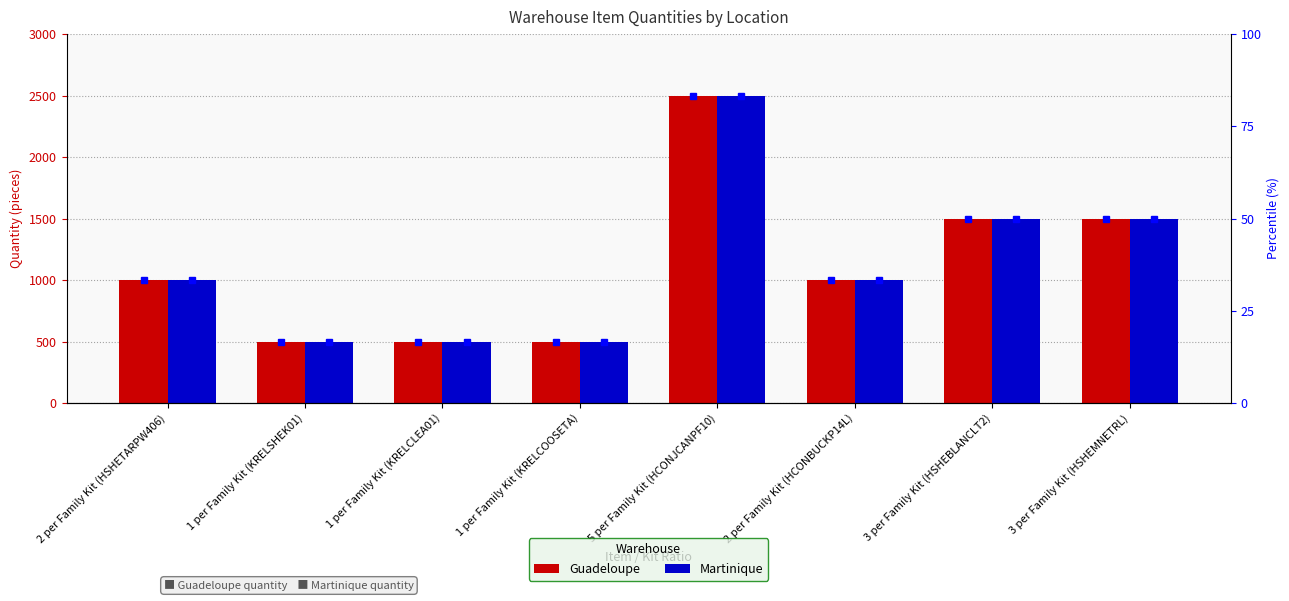

What is the sum of all Guadeloupe values?

9000